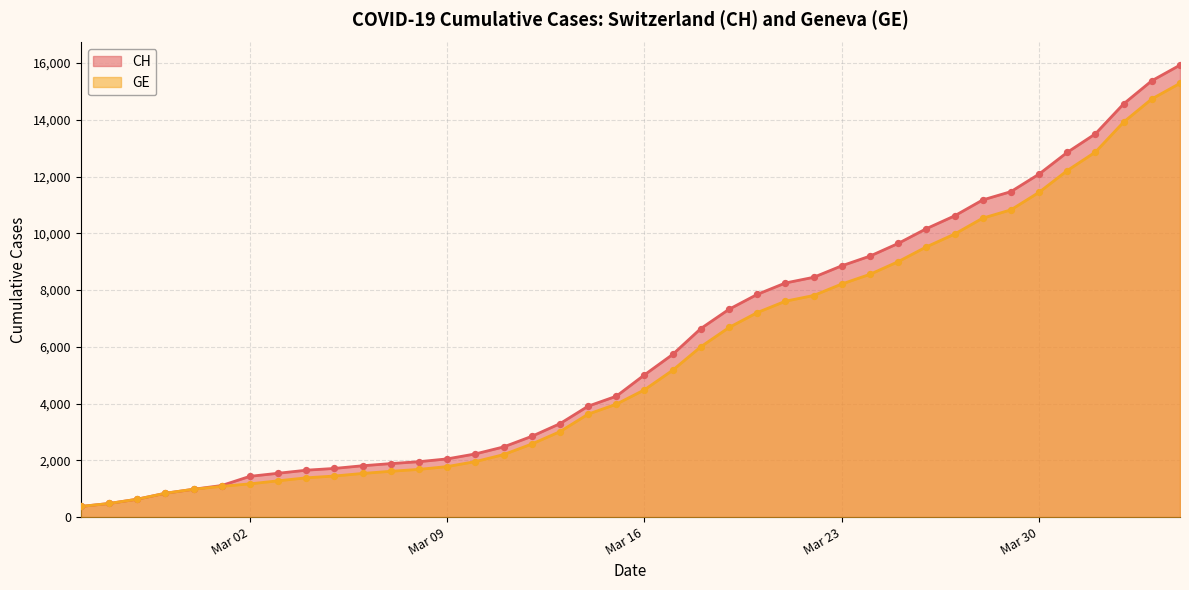

Which series reaches the minimum Y coordinate?

CH